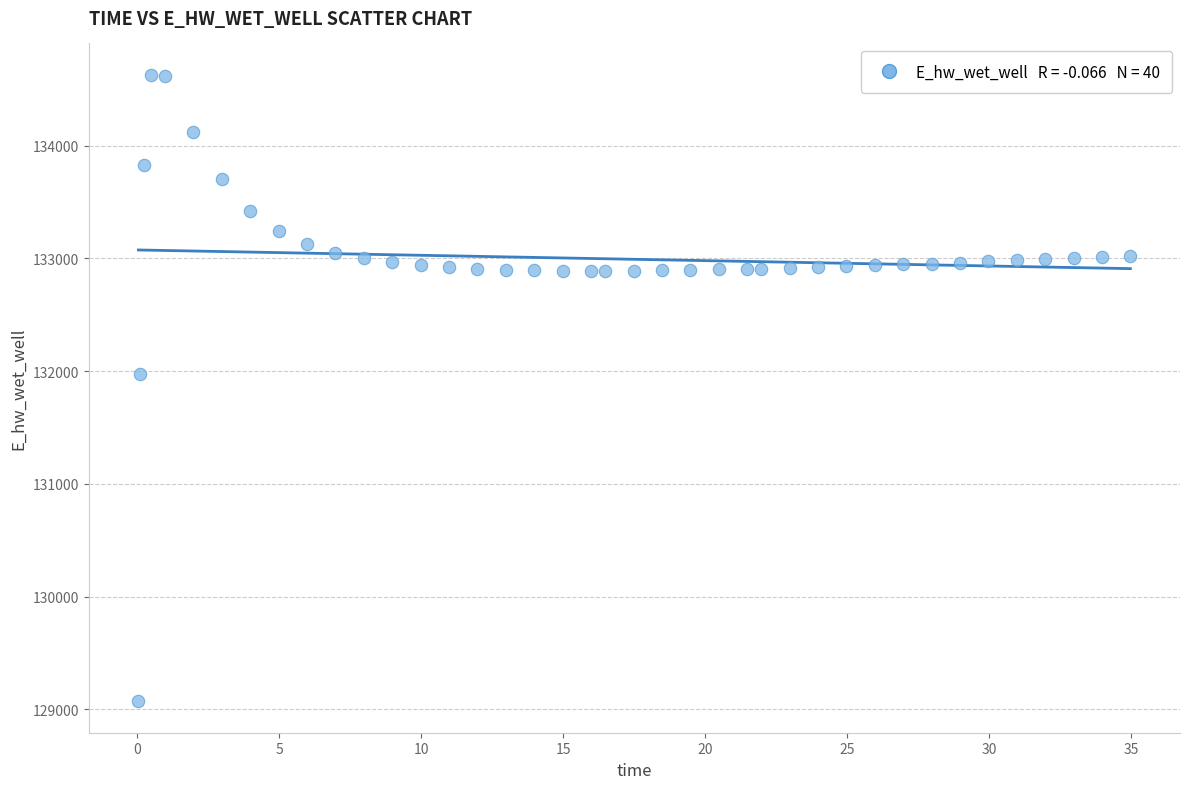

What is the range of X values (max minus min)?

34.9